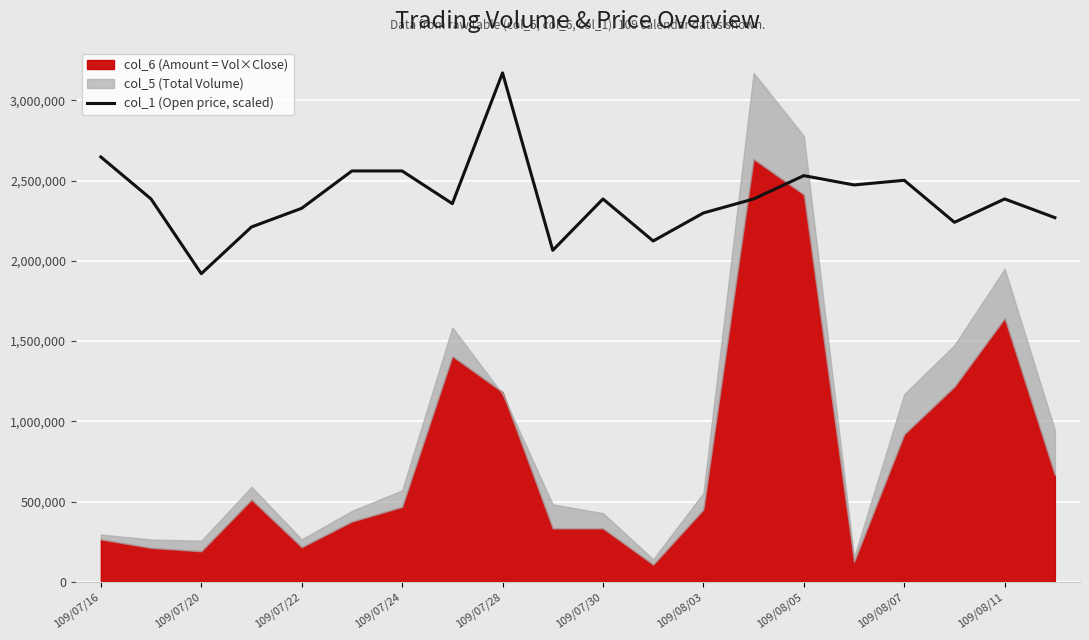

What is the maximum value for col_1 (Open price, scaled)?

3171000.0